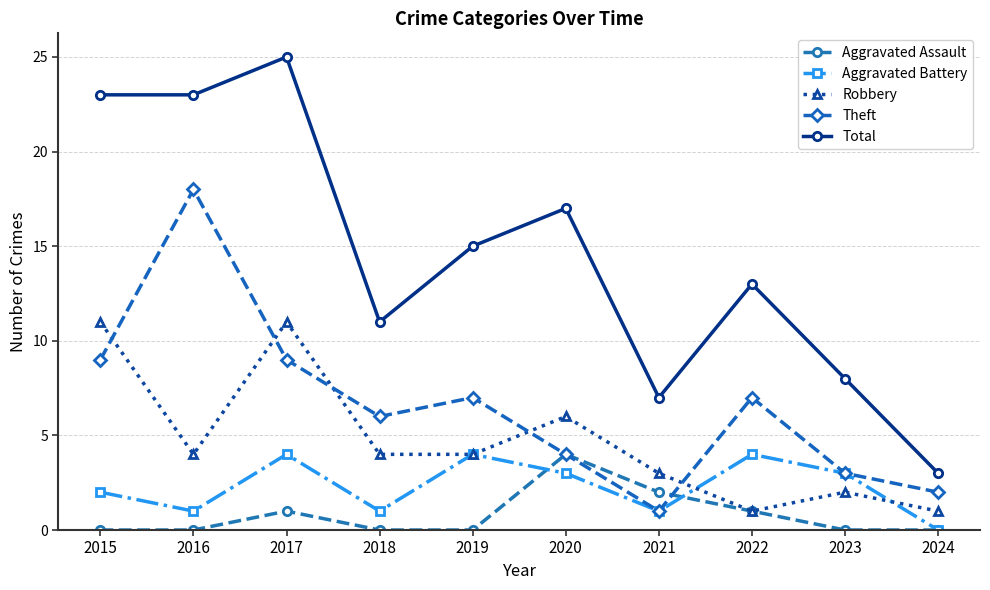

What are all the series names shown in the legend?

Aggravated Assault, Aggravated Battery, Robbery, Theft, Total